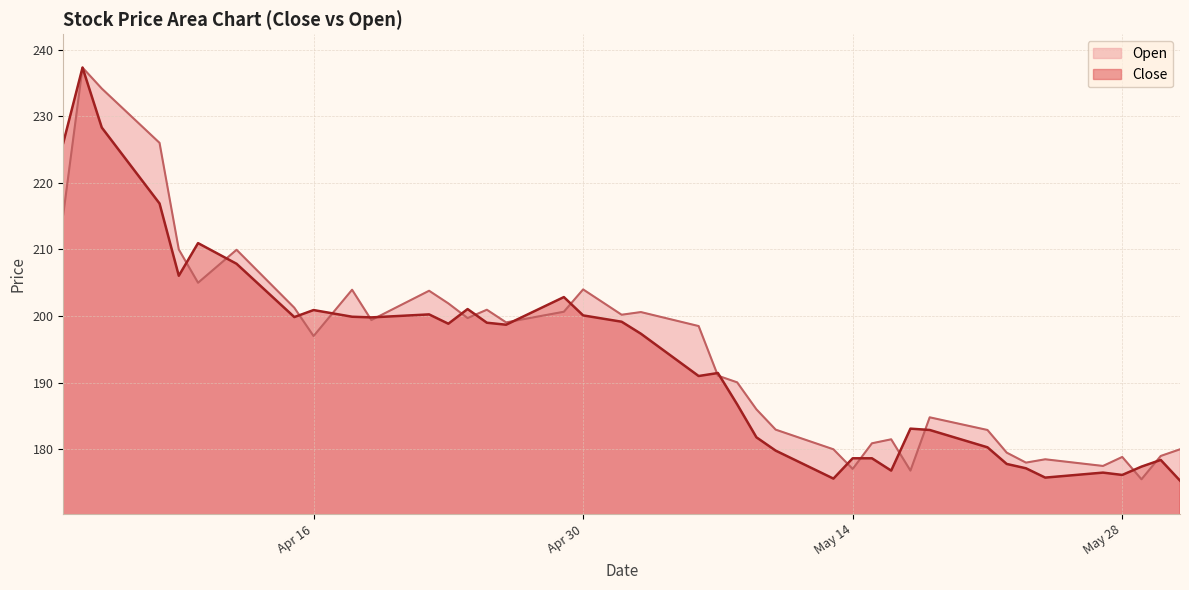

At which category is the sum across all series the highest?

2024-04-04